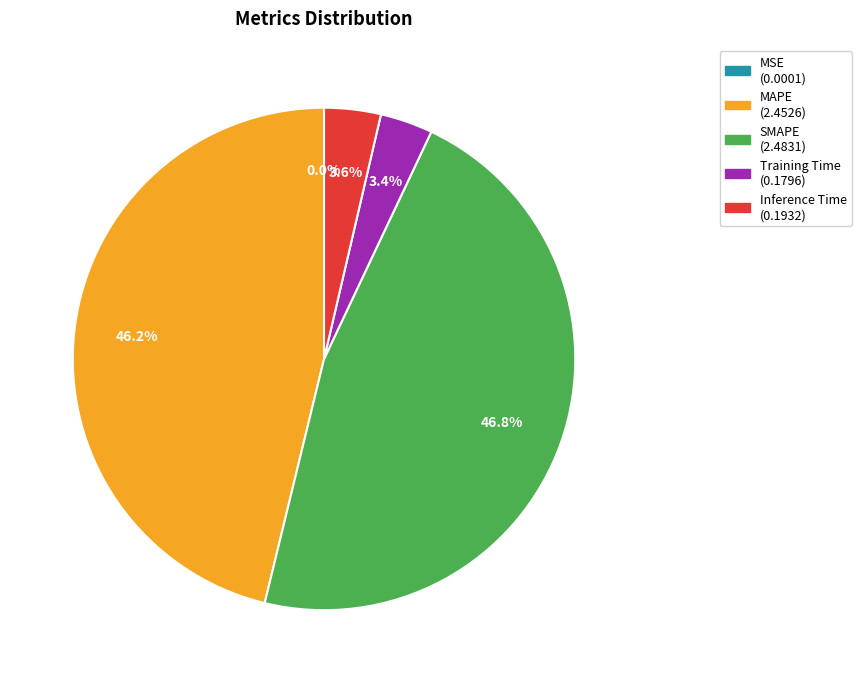

Combined, what portion of the pie is SMAPE and Training Time?

50.2%